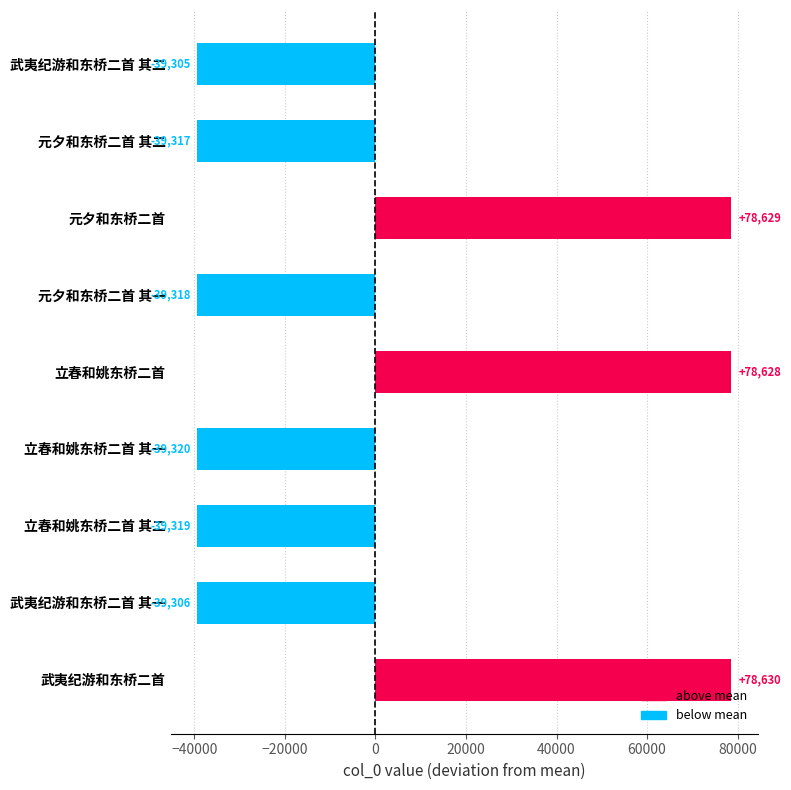

What is the label of the 4th bar from the top?

元夕和东桥二首 其一